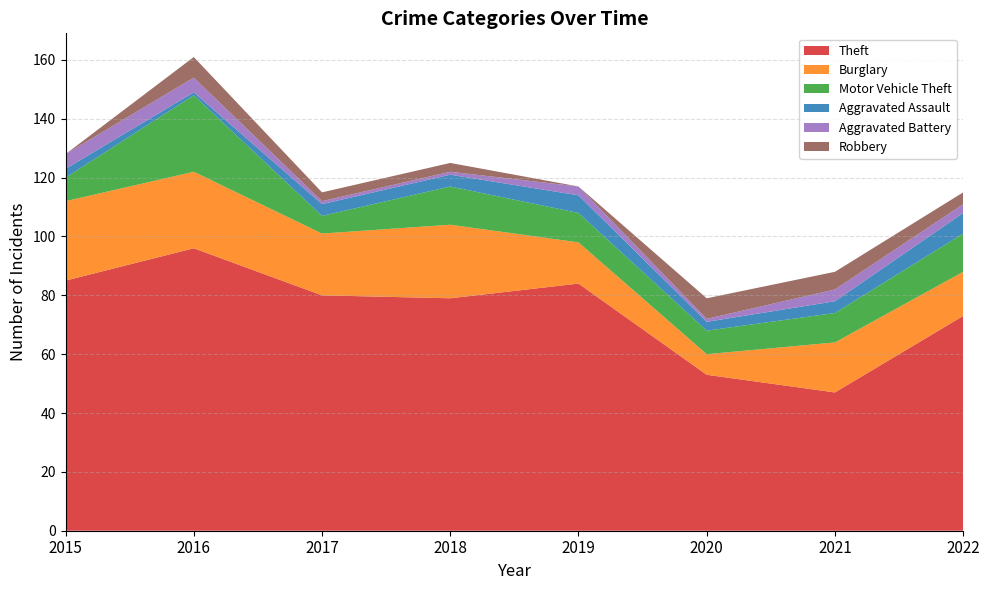

Reading left to right, extract all data points from this chart.

Theft: 2015=85	2016=96	2017=80	2018=79	2019=84	2020=53	2021=47	2022=73
Burglary: 2015=27	2016=26	2017=21	2018=25	2019=14	2020=7	2021=17	2022=15
Motor Vehicle Theft: 2015=8	2016=26	2017=6	2018=13	2019=10	2020=8	2021=10	2022=13
Aggravated Assault: 2015=3	2016=1	2017=4	2018=4	2019=6	2020=3	2021=4	2022=7
Aggravated Battery: 2015=5	2016=5	2017=1	2018=1	2019=3	2020=1	2021=4	2022=3
Robbery: 2015=0	2016=7	2017=3	2018=3	2019=0	2020=7	2021=6	2022=4